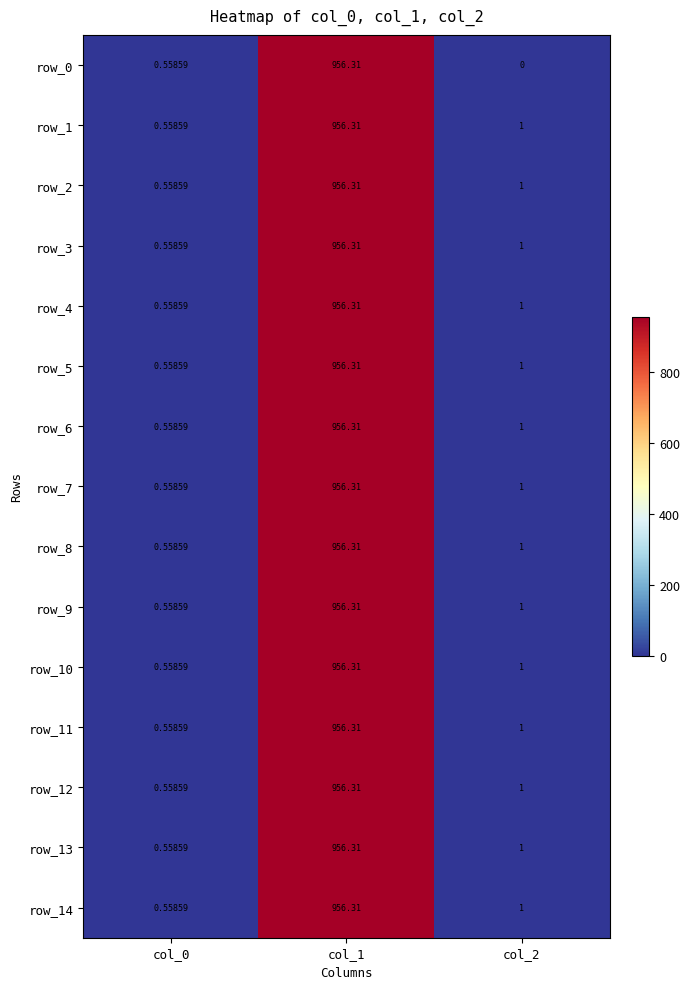

Count the number of data series in this chart.

15